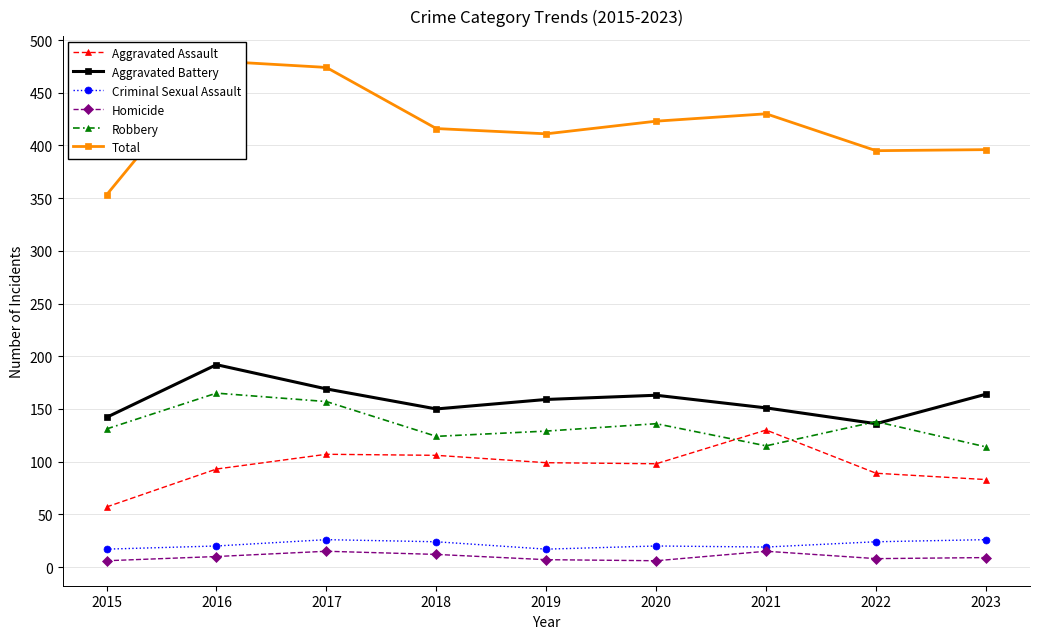

True or false: Robbery has a value of 129 at 2019.

True